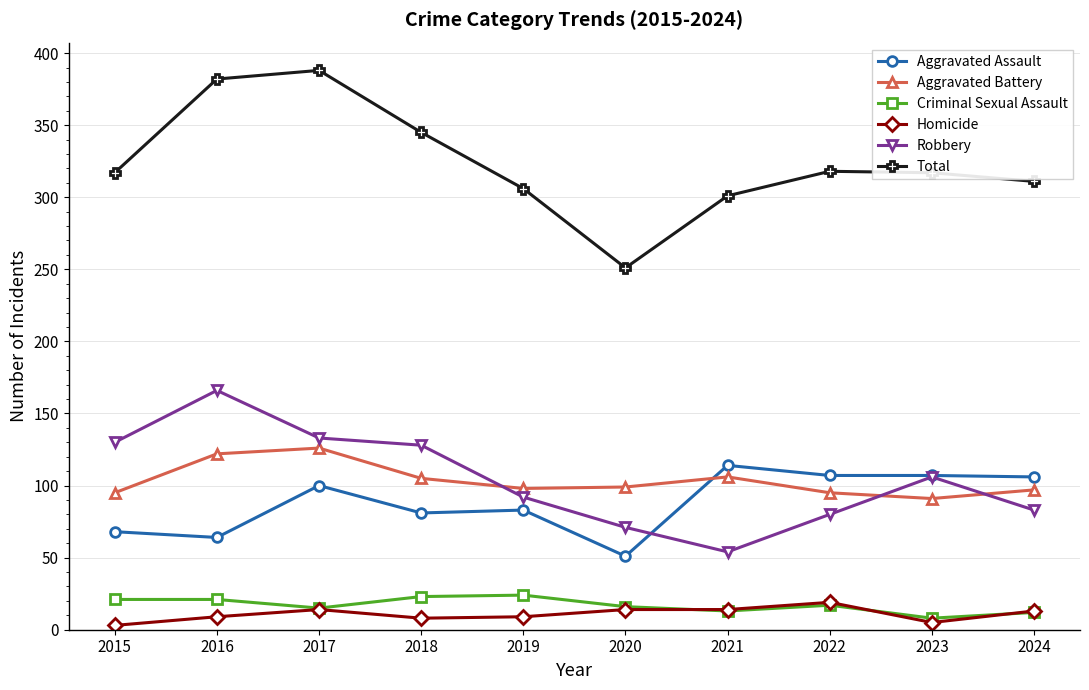

Is it true that Aggravated Assault equals 52 at 2018?

False